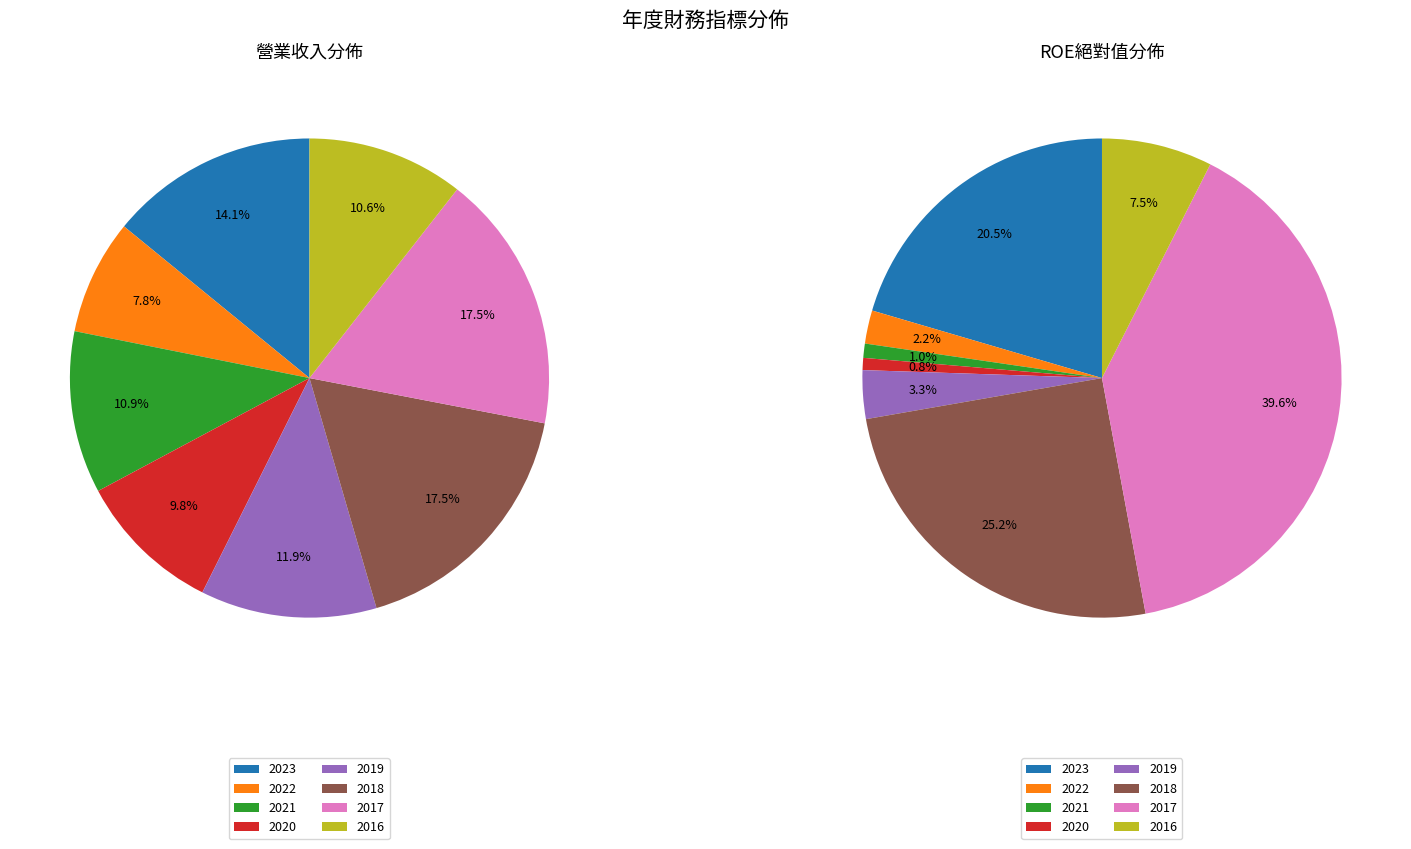

What is the ratio of the value at 2022 to the value at 2018?

0.4